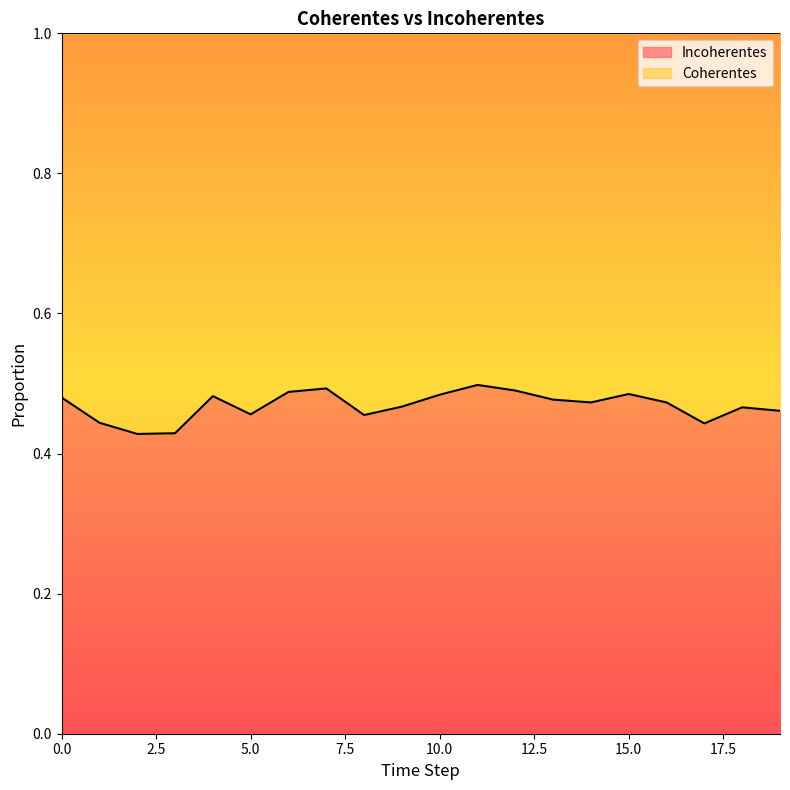

What is the value of the 12th point from the left?

0.5